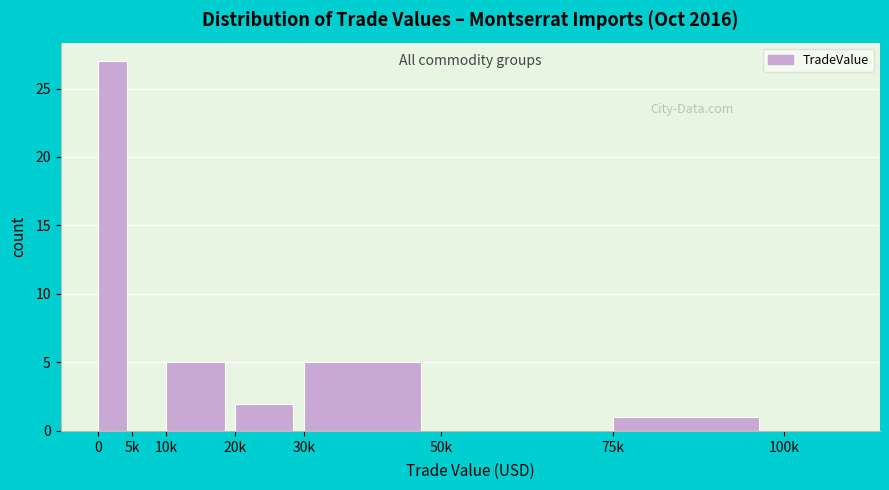

Reading left to right, extract all data points from this chart.

0=27	5k=0	10k=5	20k=2	30k=5	50k=0	75k=1	100k=0